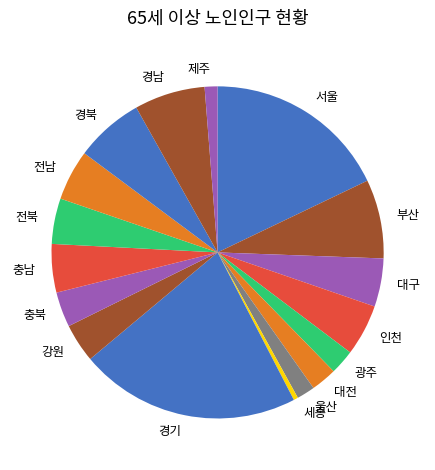

The 인천 slice represents 16% of the pie. True or false?

False